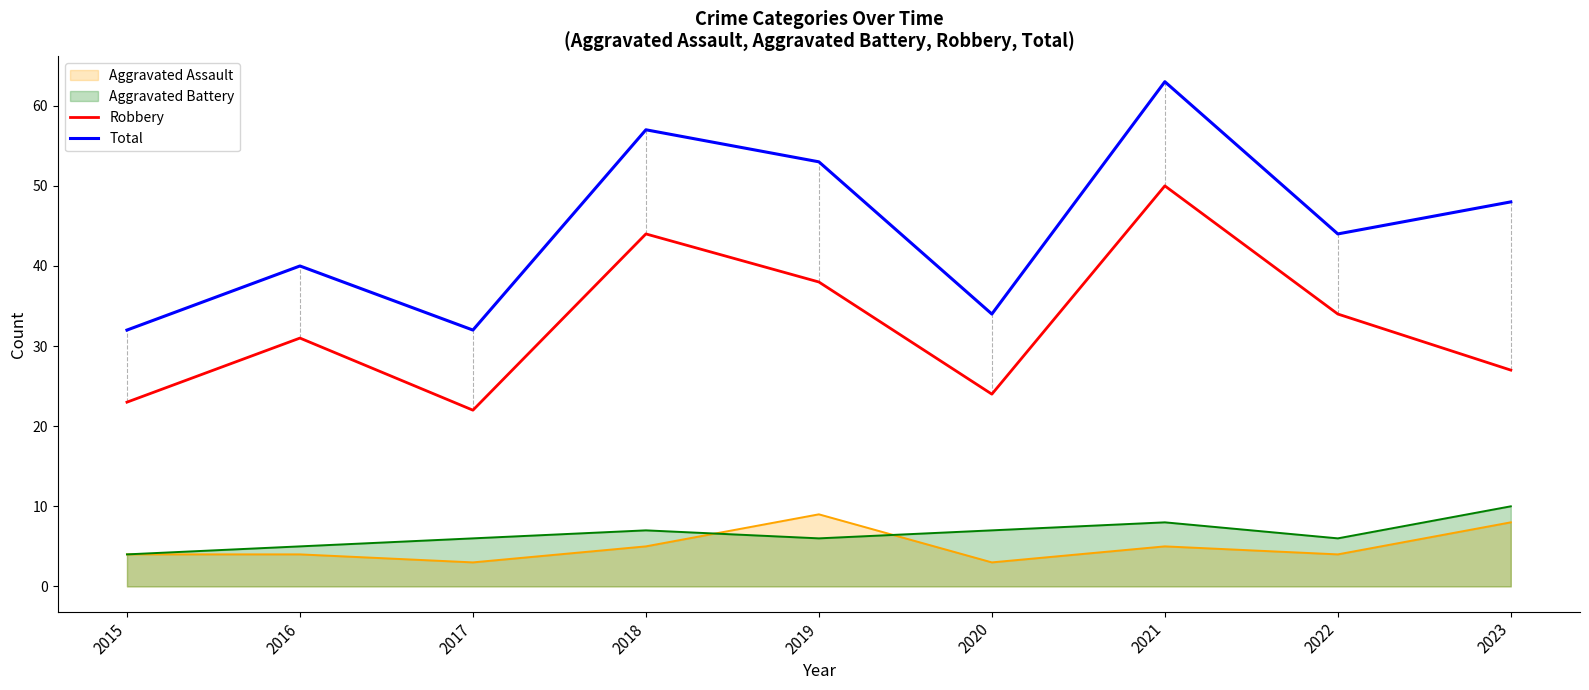

What is the lowest value of the Robbery series?

22